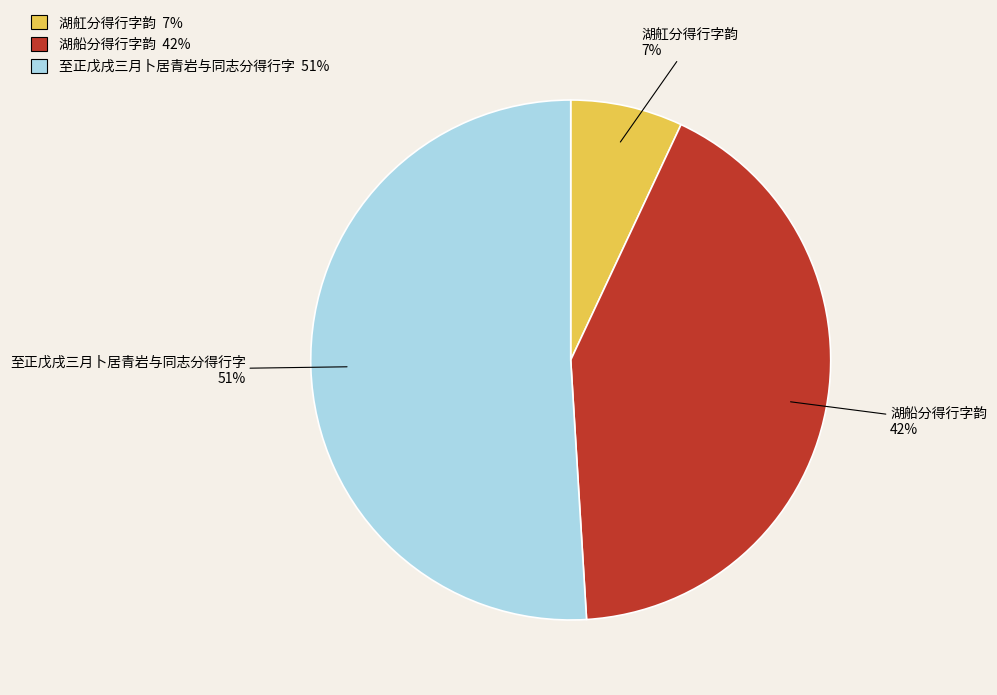

Combined, do 湖舡分得行字韵 and 湖船分得行字韵 account for over 50%?

No